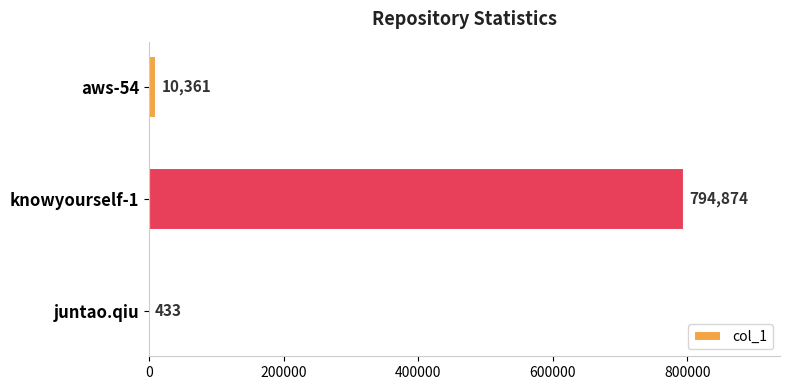

The value at knowyourself-1 is 1268163. True or false?

False